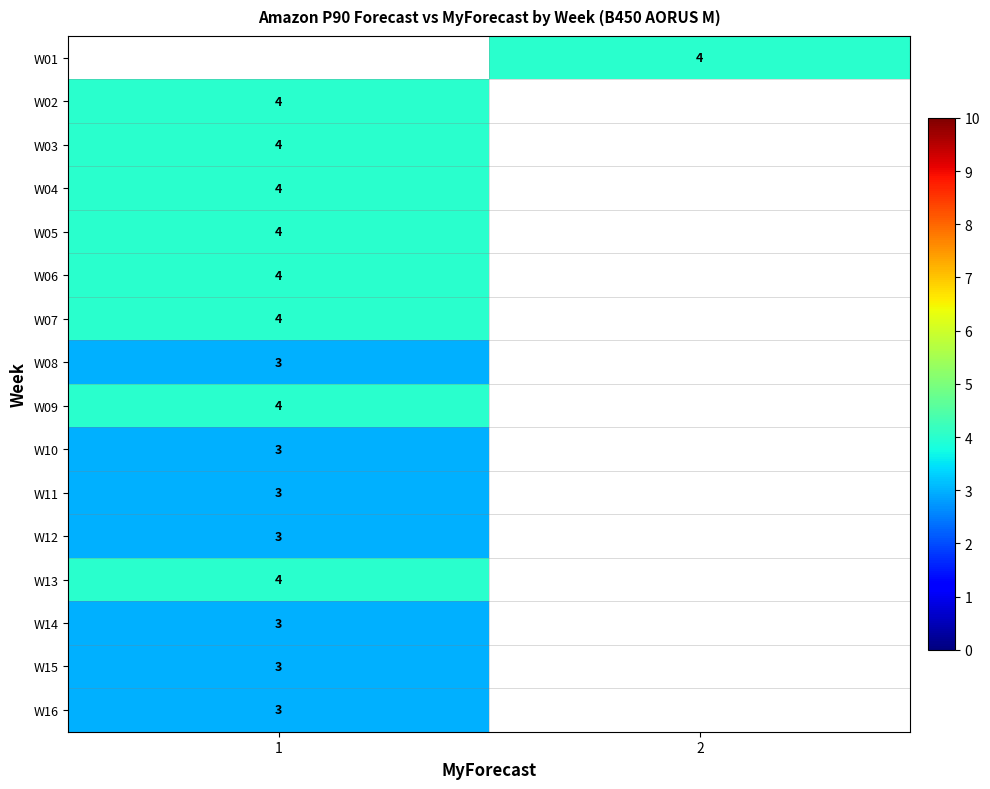

Between 2 and 1, which is larger?

1